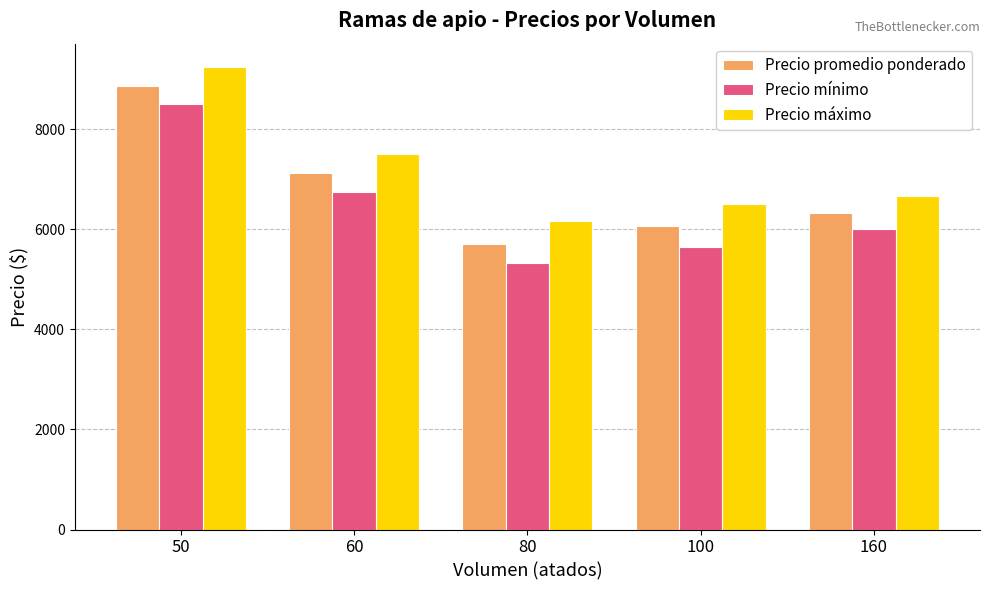

At 160, list the series in order from largest to smallest.

Precio máximo, Precio promedio ponderado, Precio mínimo